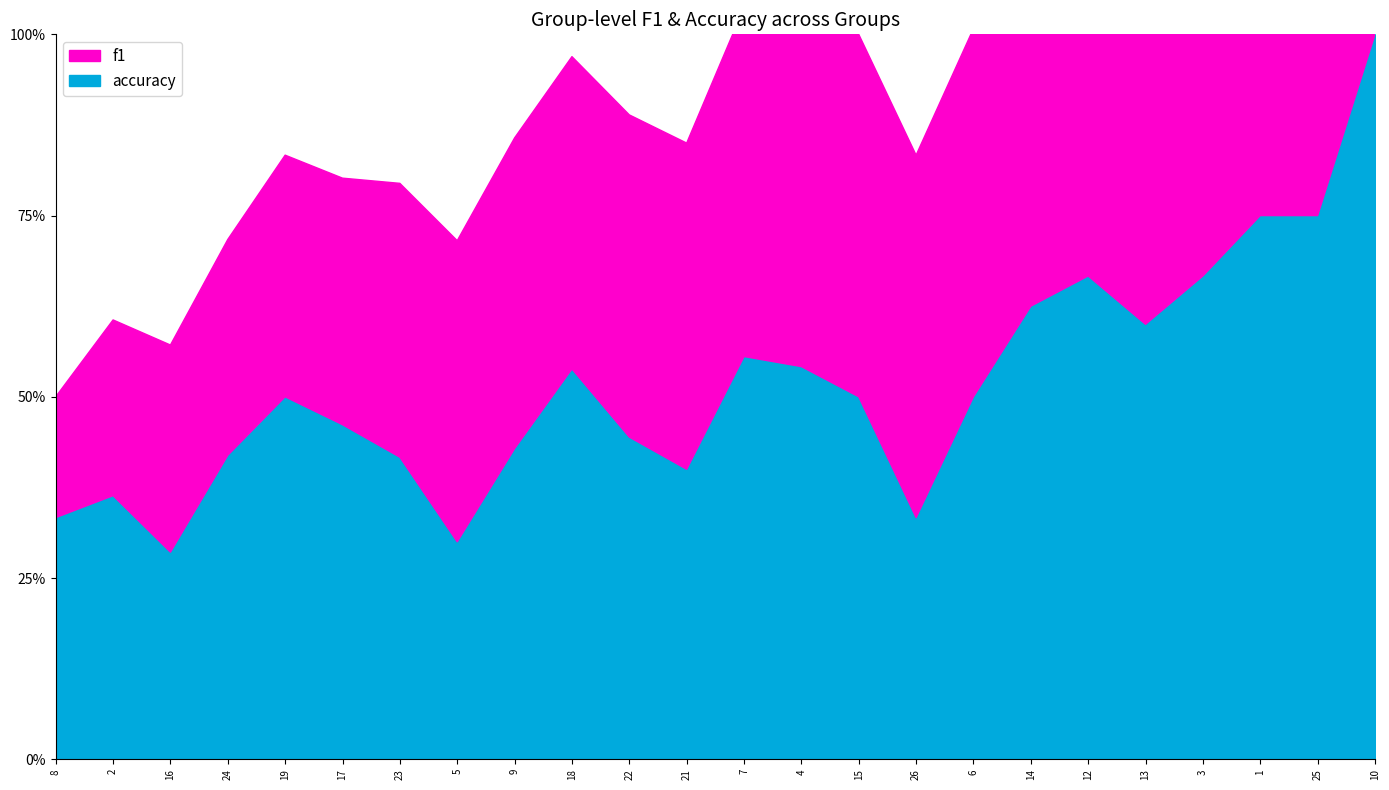

True or false: f1 has more than 1 interior local peaks.

True